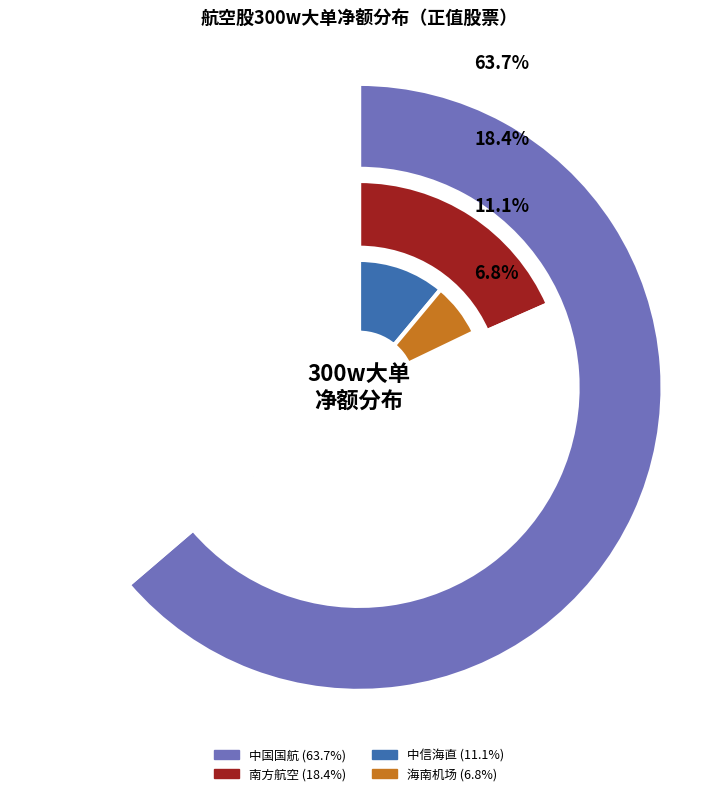

True or false: 中信海直 accounts for 11% of the total.

True